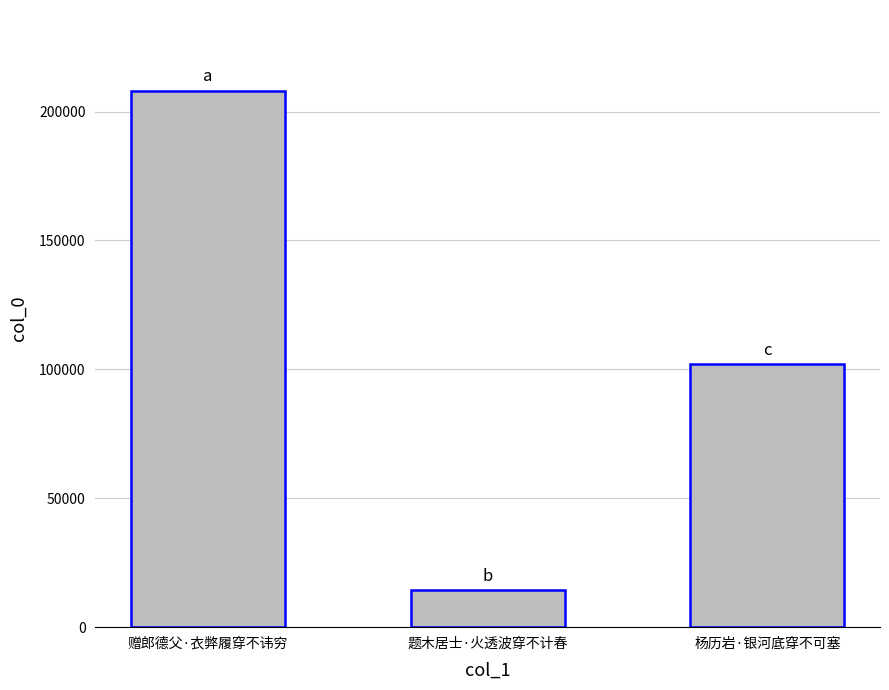

What is the sum of the values at 杨历岩·银河底穿不可塞 and 题木居士·火透波穿不计春?

116216